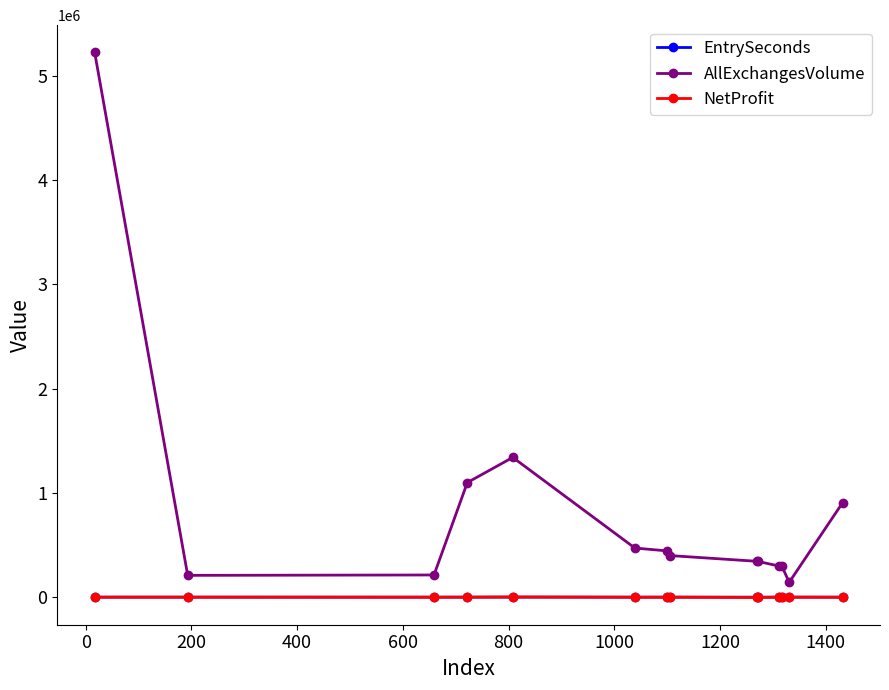

What is the value of the AllExchangesVolume point at the 13th from the left?

142725.0